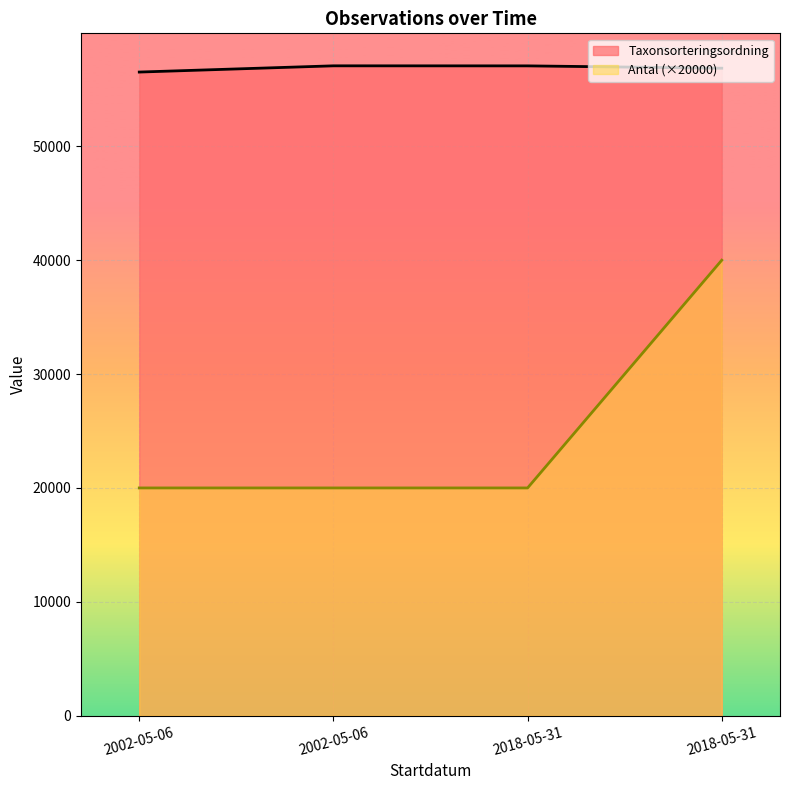

How many lines are shown in the chart?

2